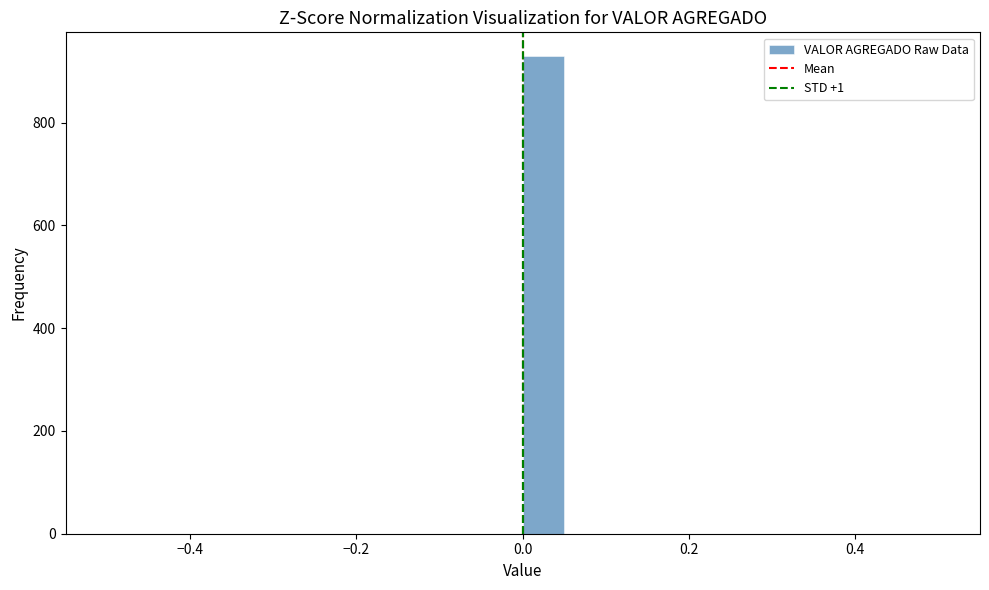

Around what value on the x-axis is the tallest bar? Give the approximate position of its centre, as read against the axis.

0.02